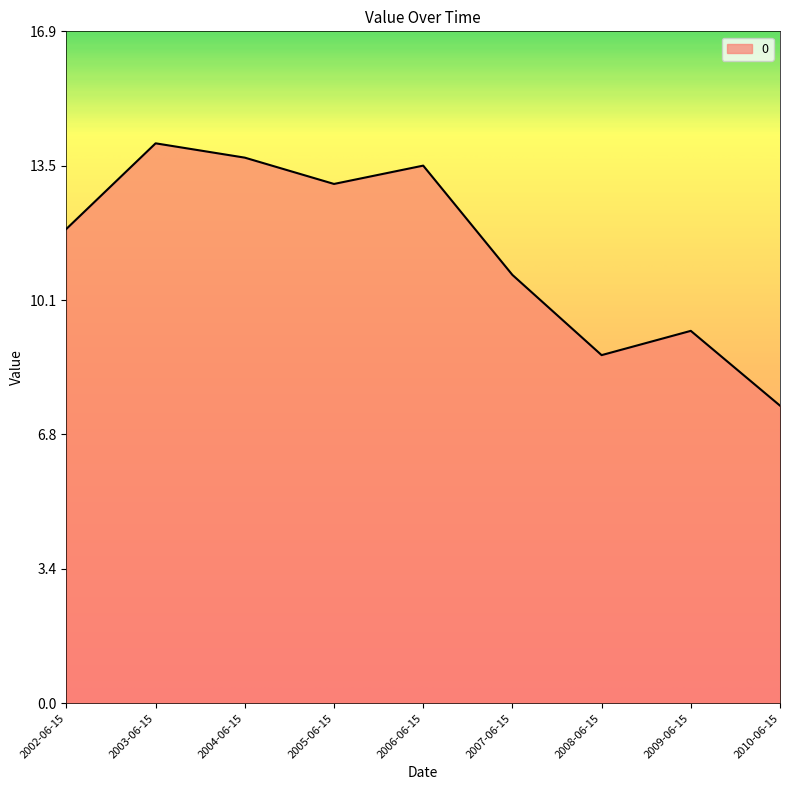

At which label does the data first exceed 11?

2002-06-15